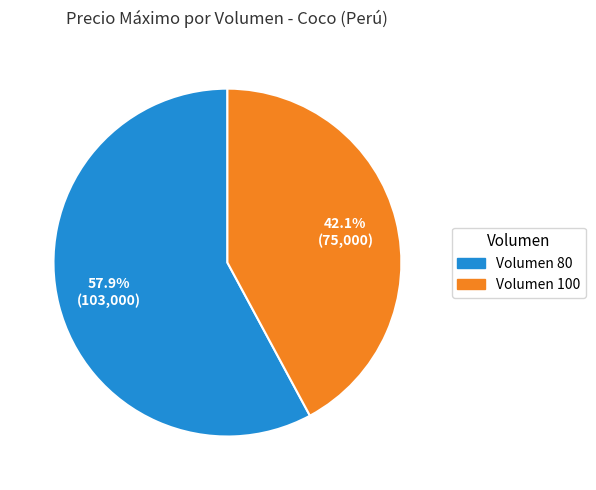

Rank the categories by value from highest to lowest.

Volumen 80, Volumen 100